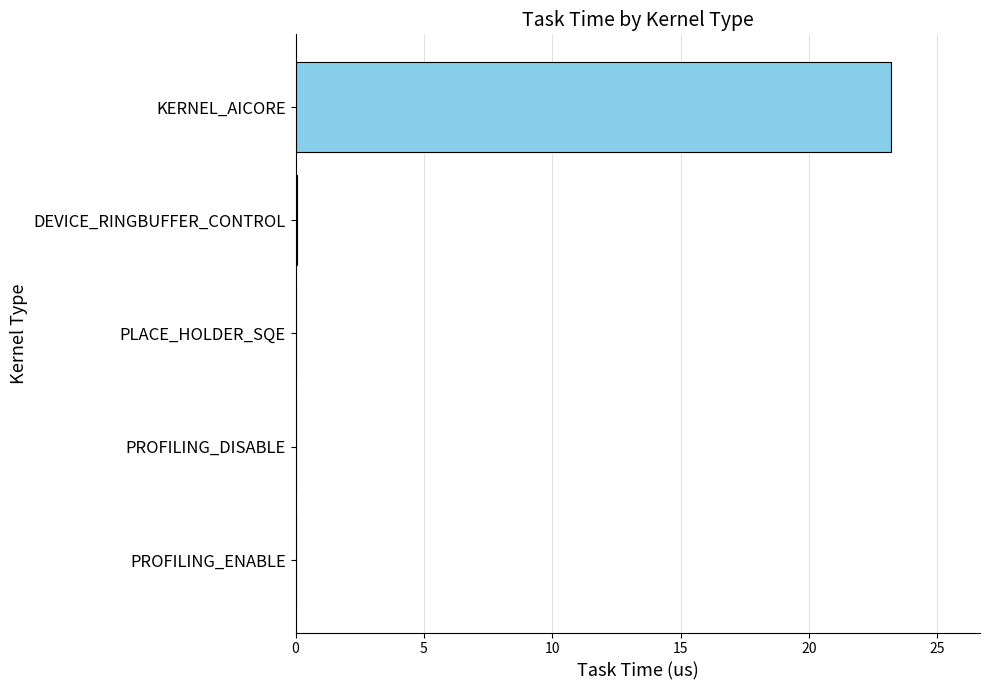

True or false: the data shows 0.0 at PROFILING_DISABLE.

True